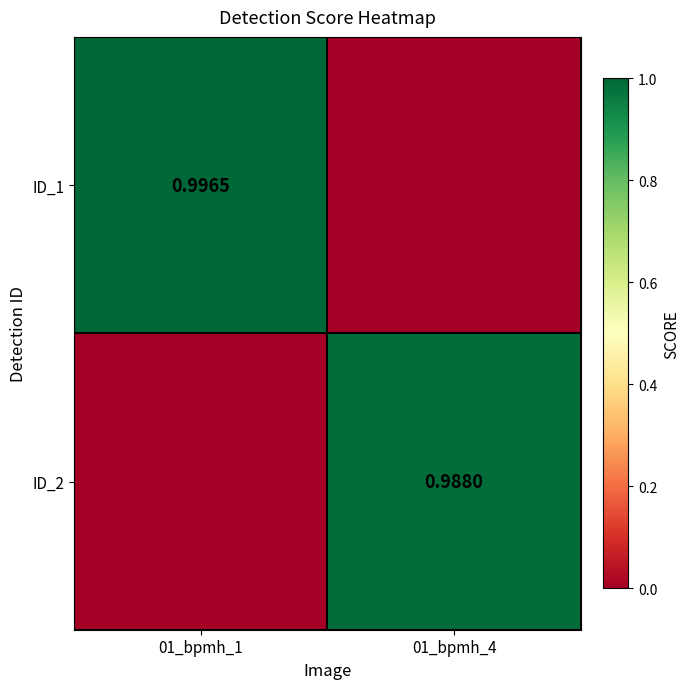

True or false: ID_1 has a value of 0.0 at 01_bpmh_4.

True